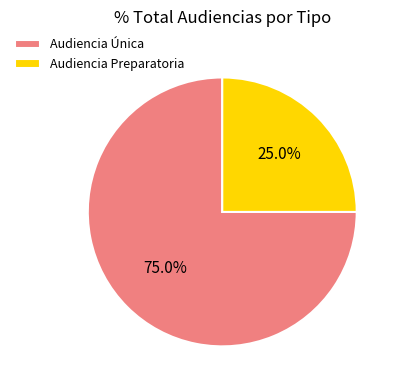

To the nearest percent, what portion does Audiencia Preparatoria represent?

25%